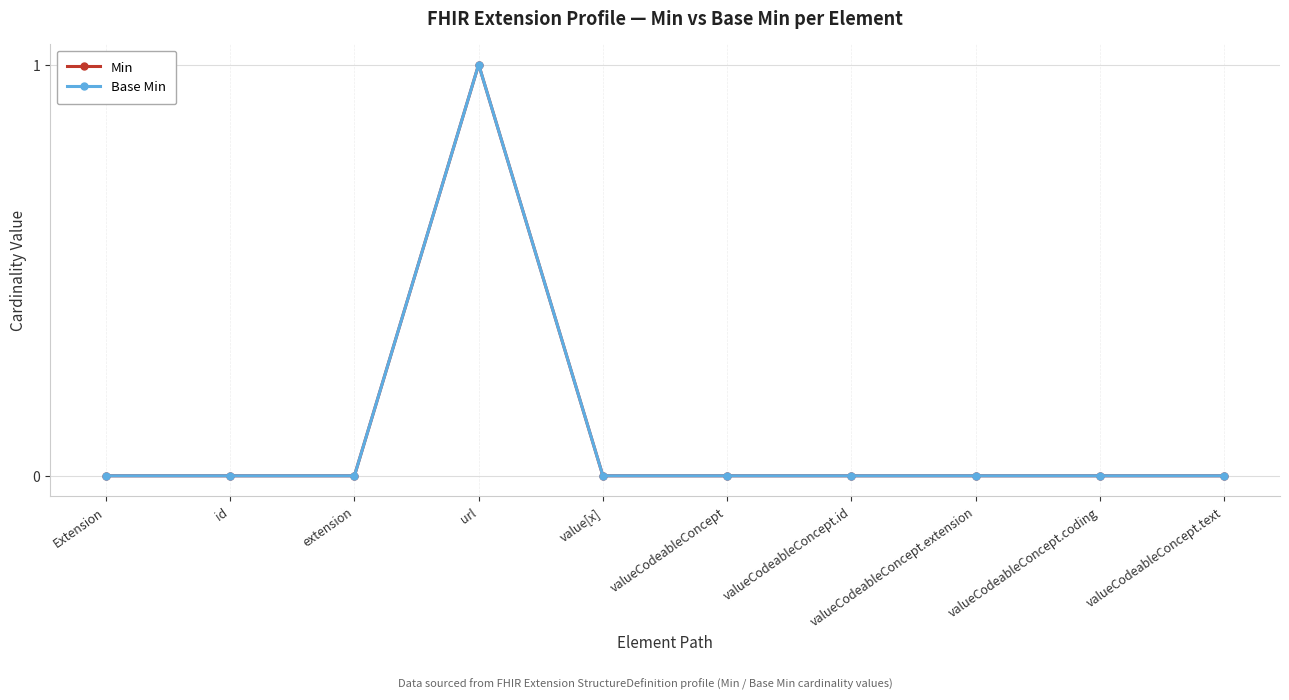

List the labels in order of Base Min value, smallest first.

Extension, id, extension, value[x], valueCodeableConcept, valueCodeableConcept.id, valueCodeableConcept.extension, valueCodeableConcept.coding, valueCodeableConcept.text, url